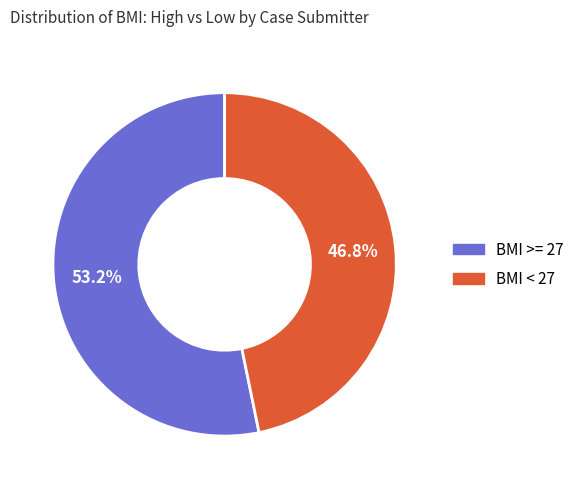

Is there any slice that represents more than half of the pie?

Yes